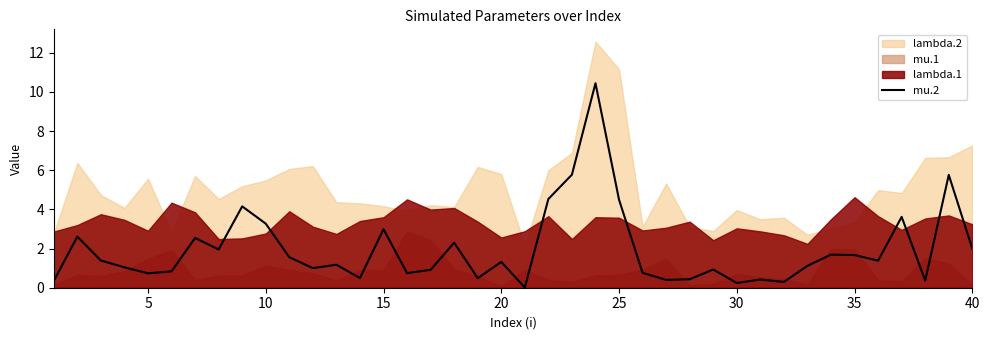

Is it true that mu.2 equals 2.4 at 35?

False